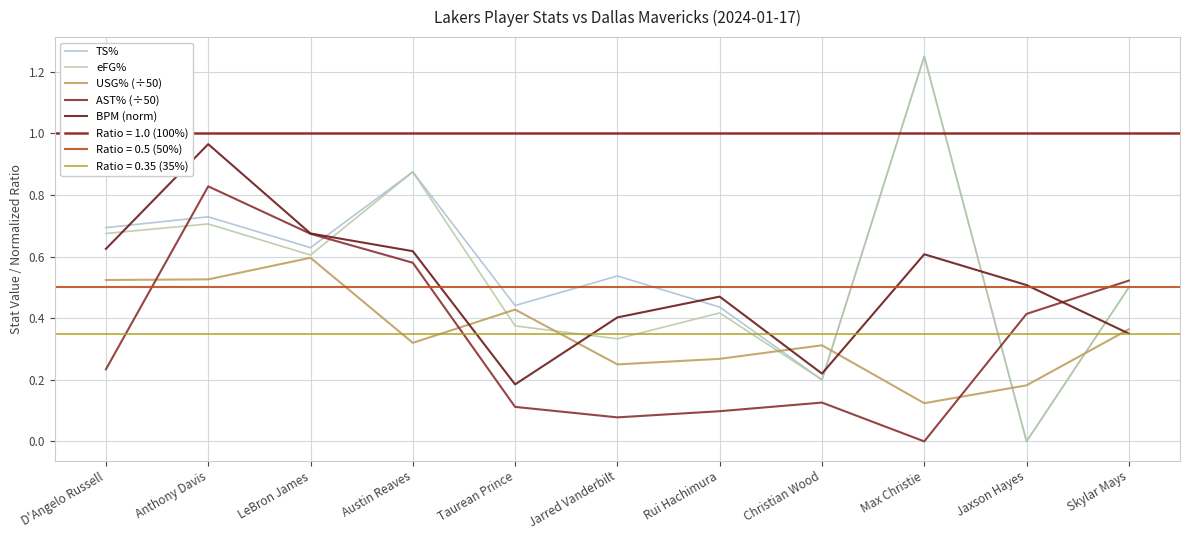

What is the value of the TS% point at the 7th from the left?

0.4